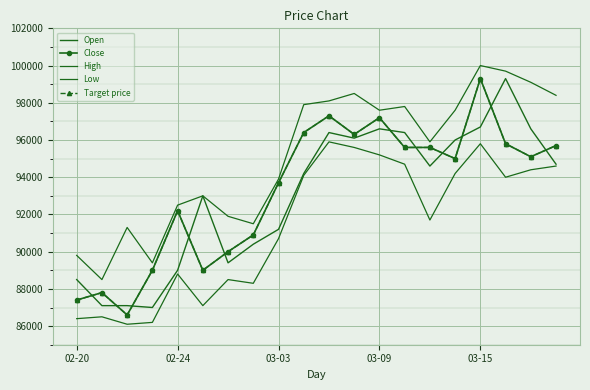

True or false: Target price and Low intersect in this chart.

False